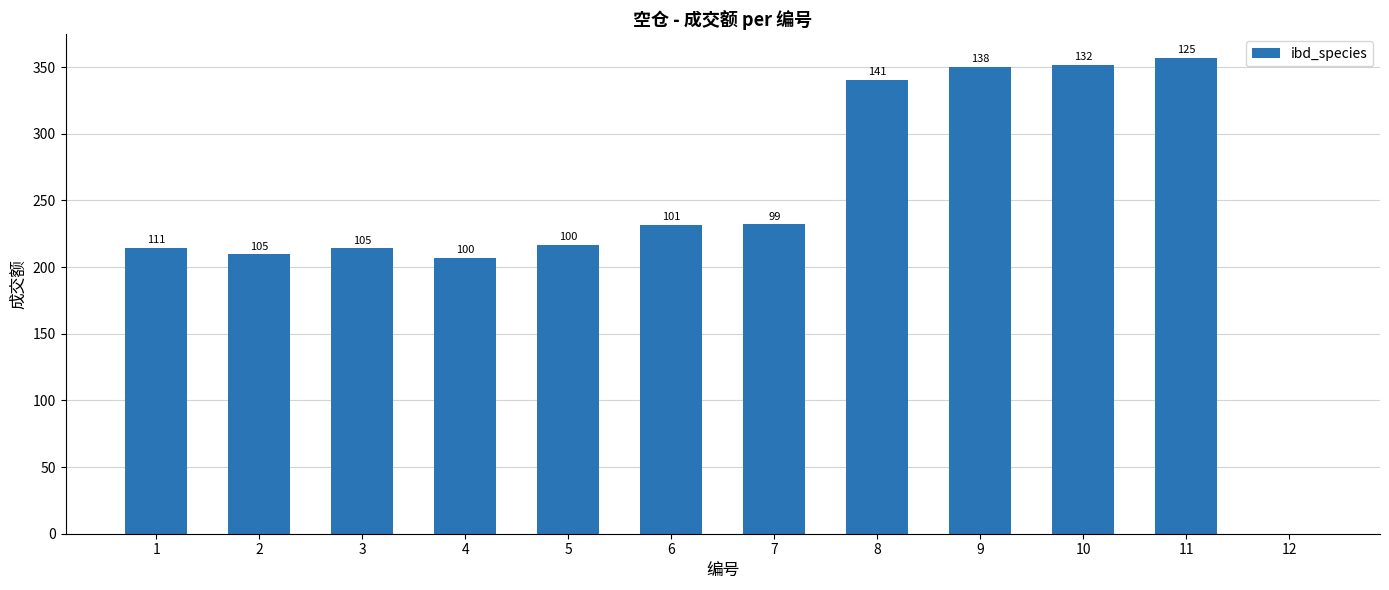

The value at 1 is 284.3. True or false?

False